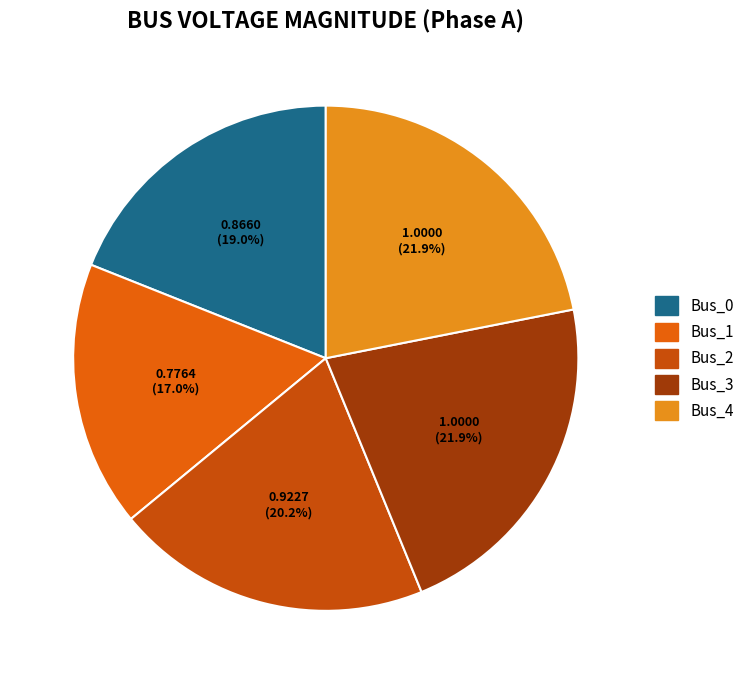

What is the largest slice in the pie chart?

Bus_3